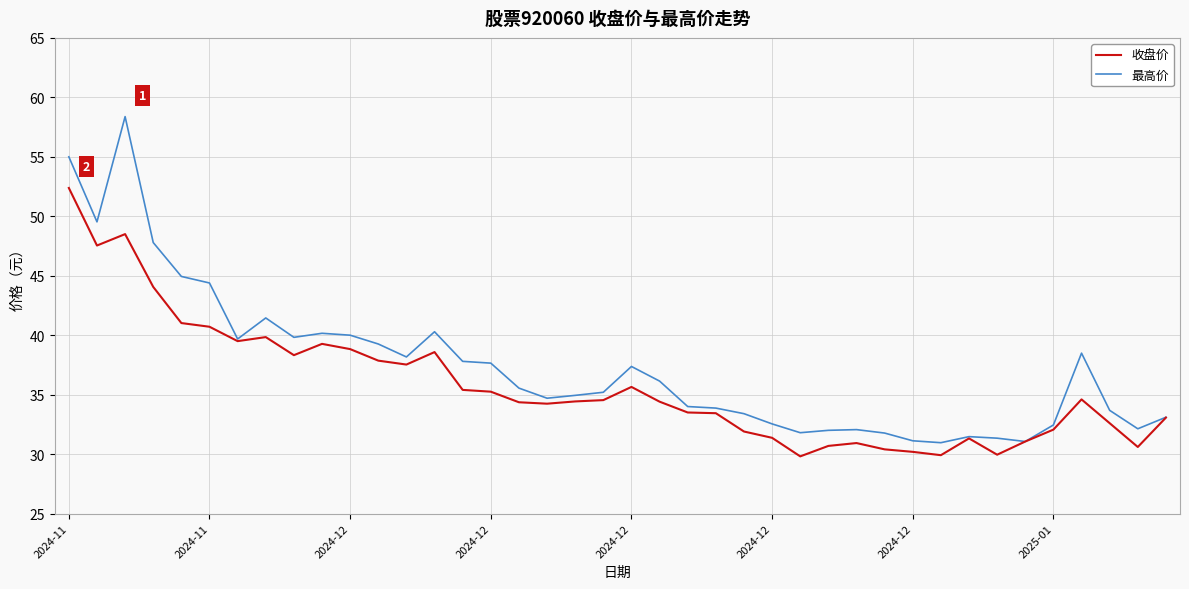

Which series has the largest total across all categories?

最高价